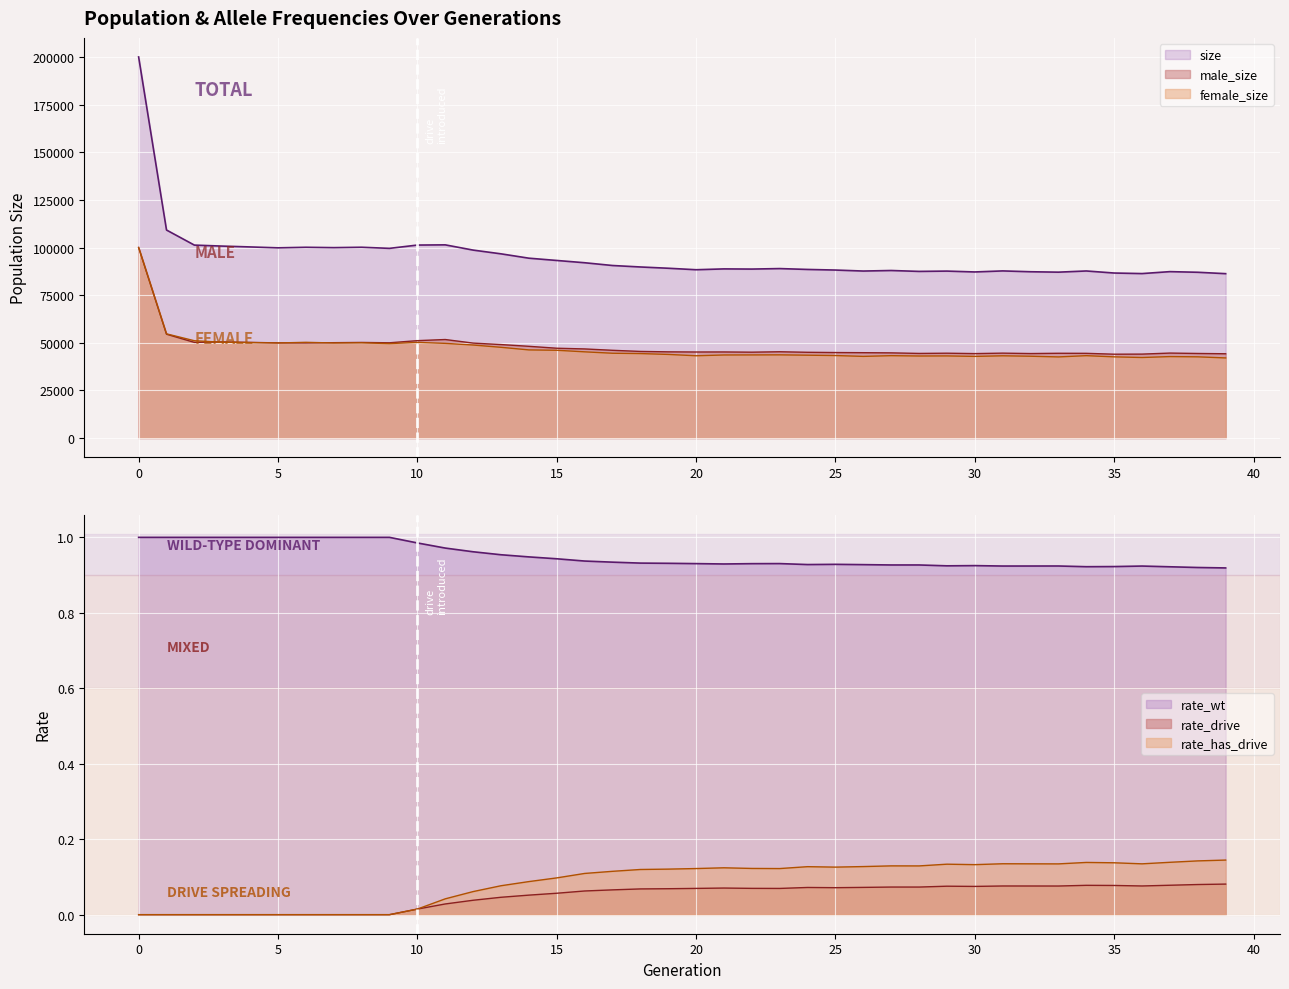

At how many categories does at least one series exceed 87841?

27